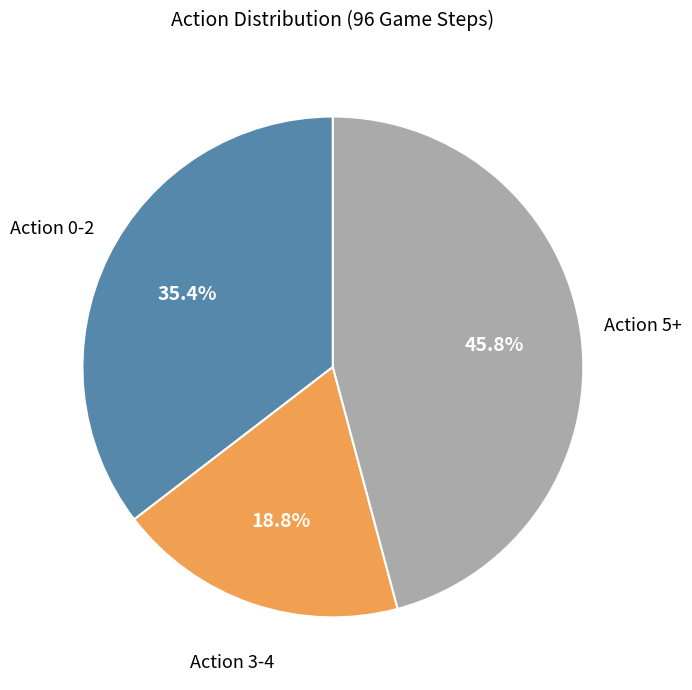

Does any single category account for the majority?

No